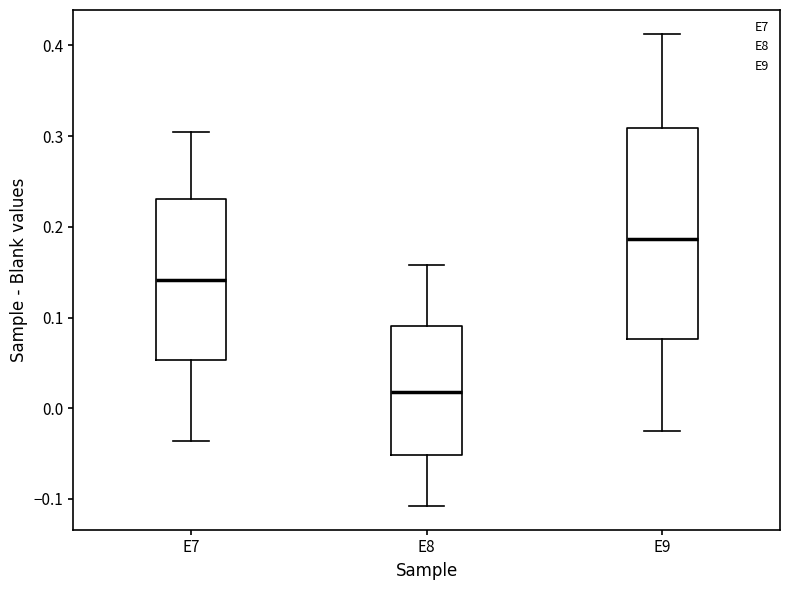

Reading left to right, read every box against the y-axis: the position of its median line, the range the box covers, and the ends of its whiskers. The values are not printed on the chart, so give them approximately, as read against the axis.

E7: median 0.14, box 0.05 to 0.23, whiskers -0.04 to 0.30
E8: median 0.02, box -0.05 to 0.09, whiskers -0.11 to 0.16
E9: median 0.19, box 0.08 to 0.31, whiskers -0.02 to 0.41